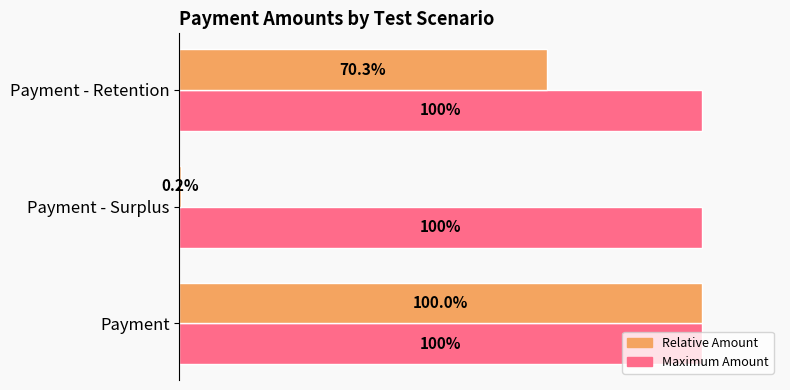

At which category is the sum across all series the highest?

Payment